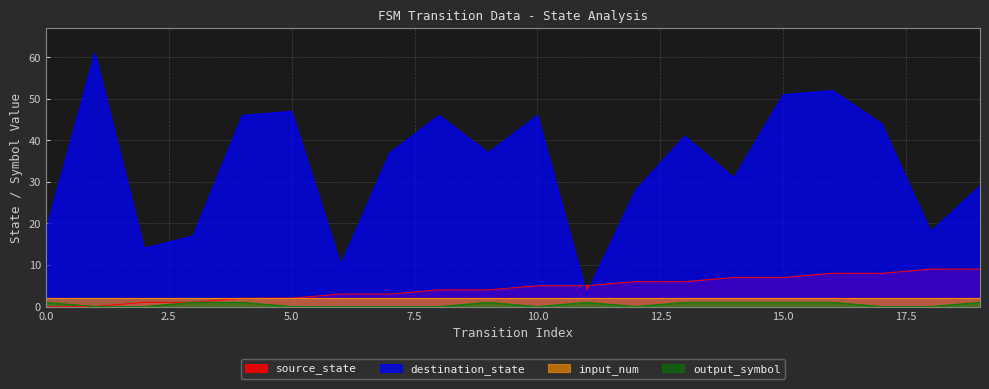

The value of destination_state at 9 is 49. True or false?

False